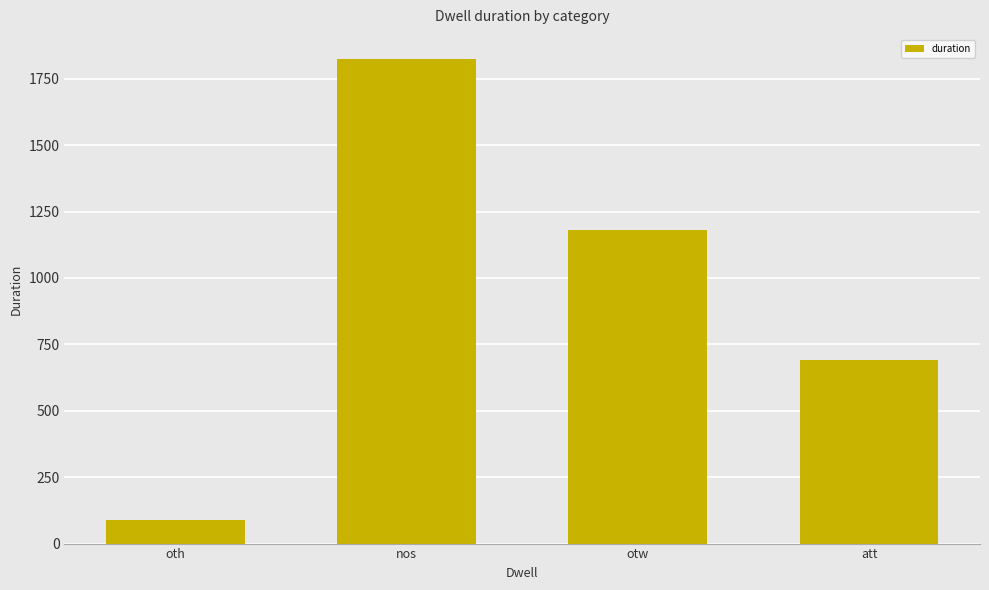

Does the chart contain any negative values?

No